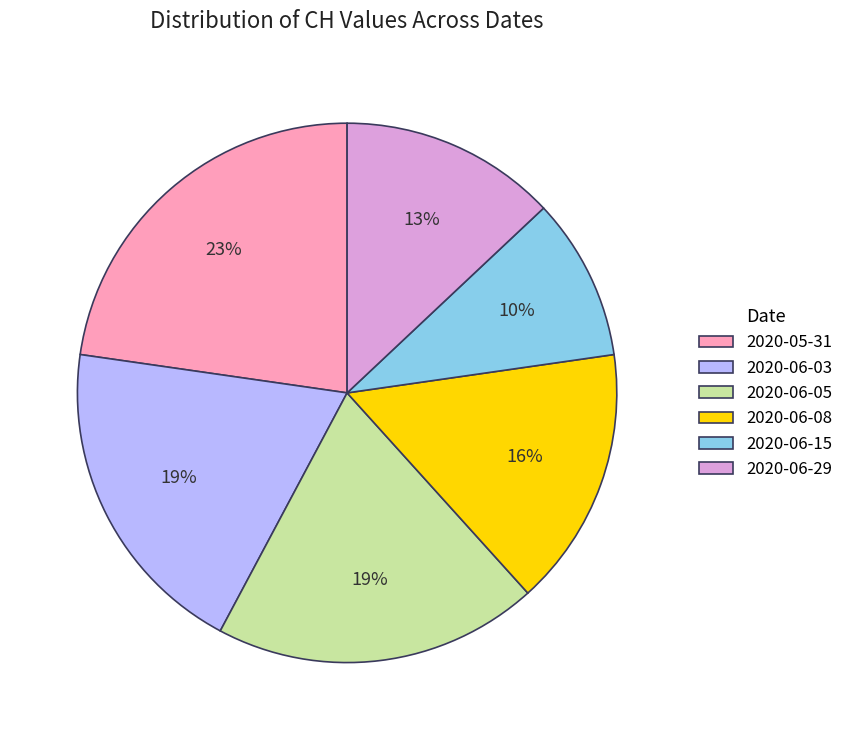

Which has a higher value, 2020-06-29 or 2020-05-31?

2020-05-31